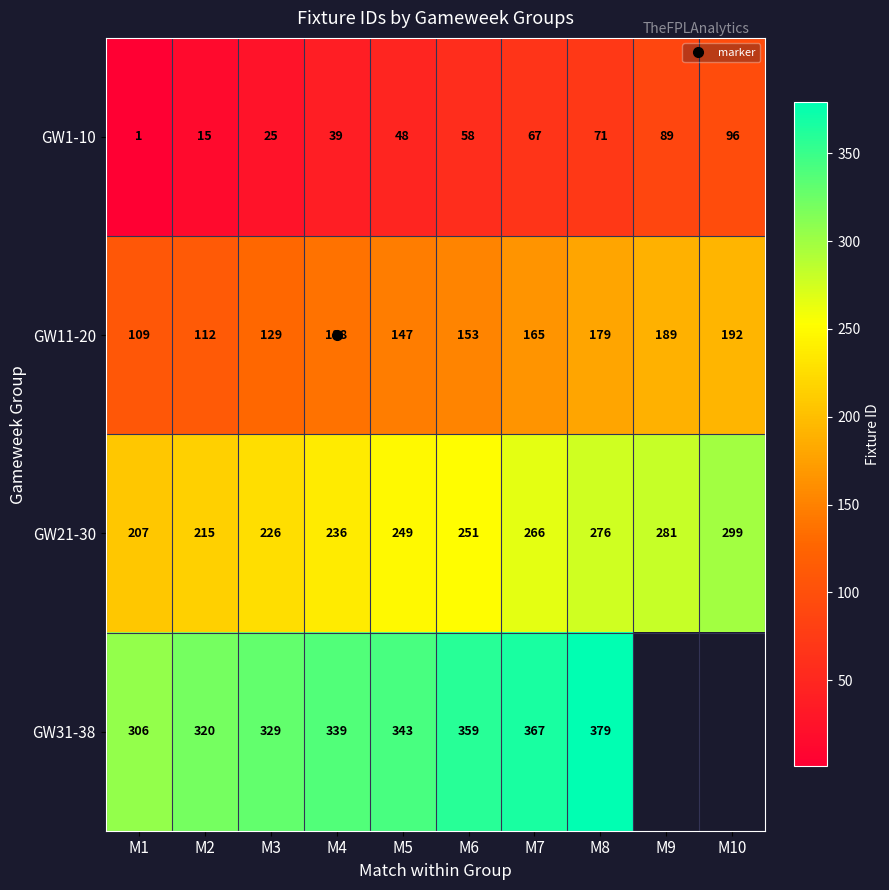

Which has a higher value, M4 or M10?

M10